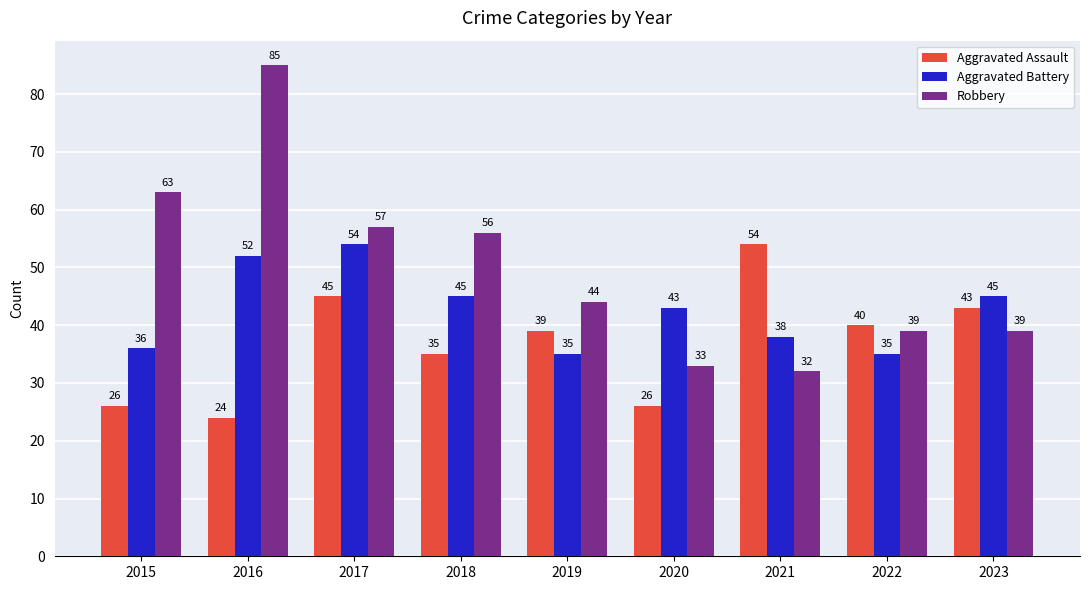

How many groups of bars are there?

9